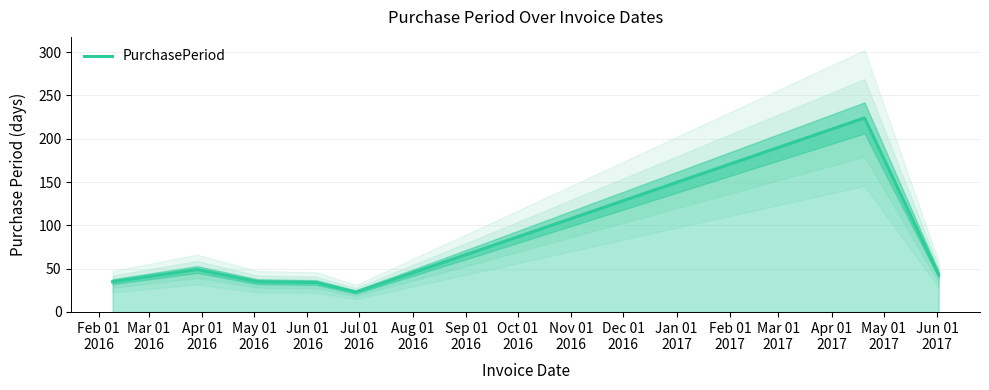

What is the highest value of the PurchasePeriod series?

224